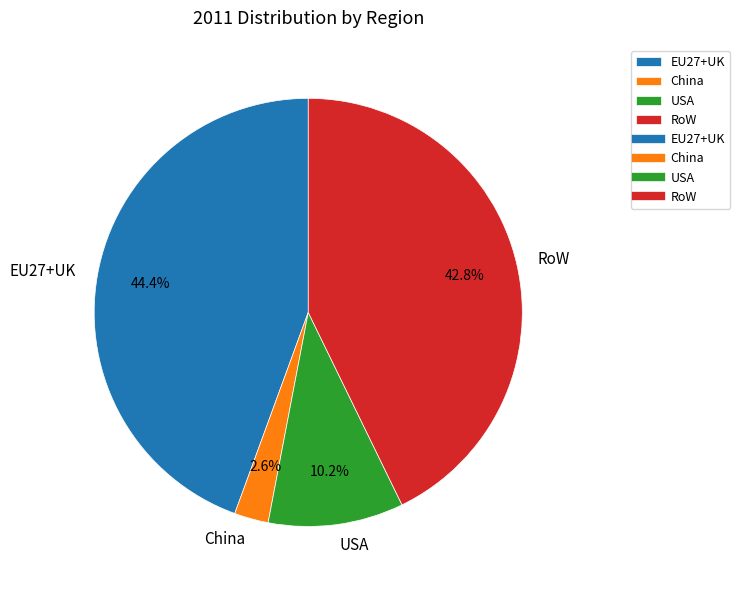

What percentage is the USA slice, to the nearest percent?

10%